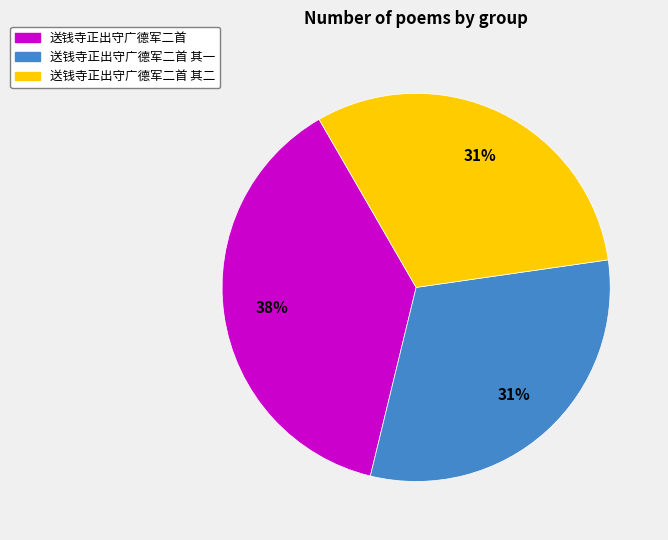

Do 送钱寺正出守广德军二首 and 送钱寺正出守广德军二首 其二 together represent more than half of the pie?

Yes